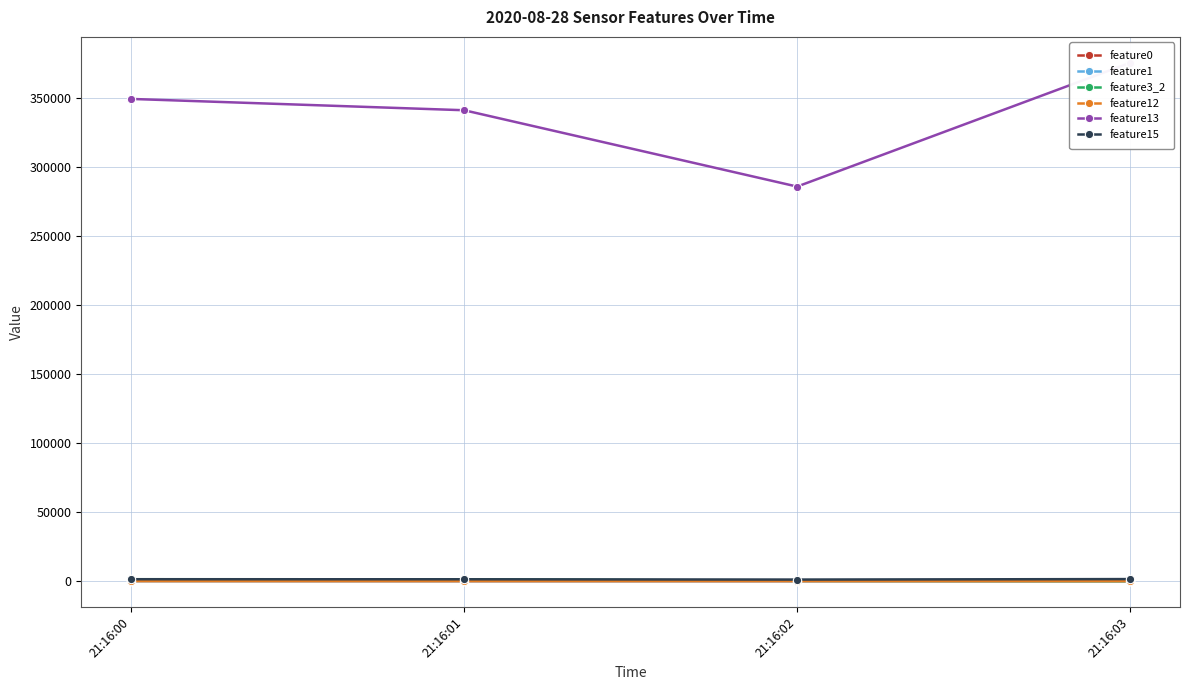

How many intersections are there between feature3_2 and feature1?

1